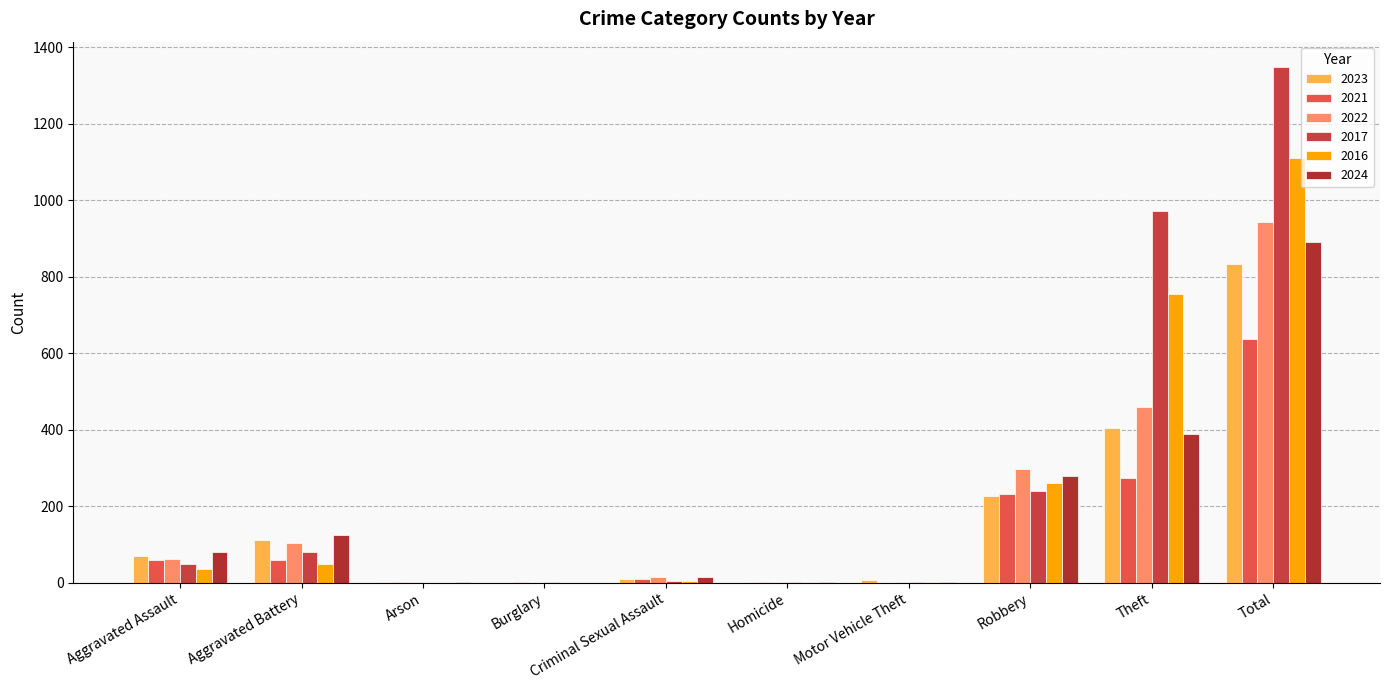

How many distinct data groups are displayed?

6